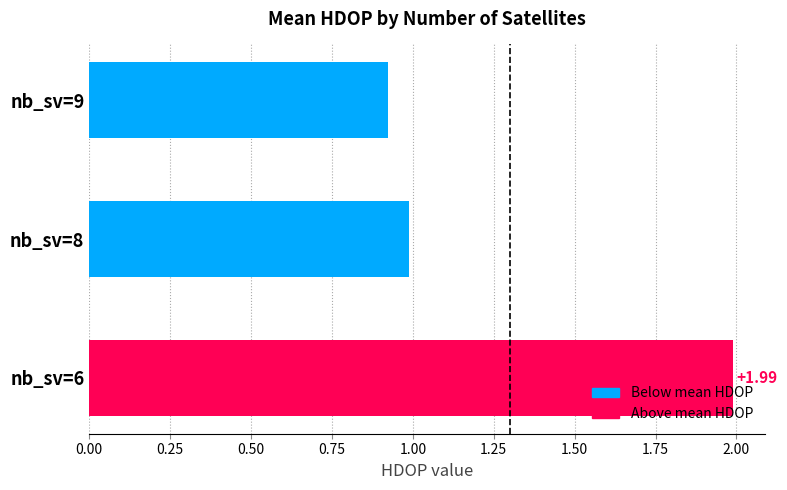

Rank the categories by value from highest to lowest.

nb_sv=6, nb_sv=8, nb_sv=9